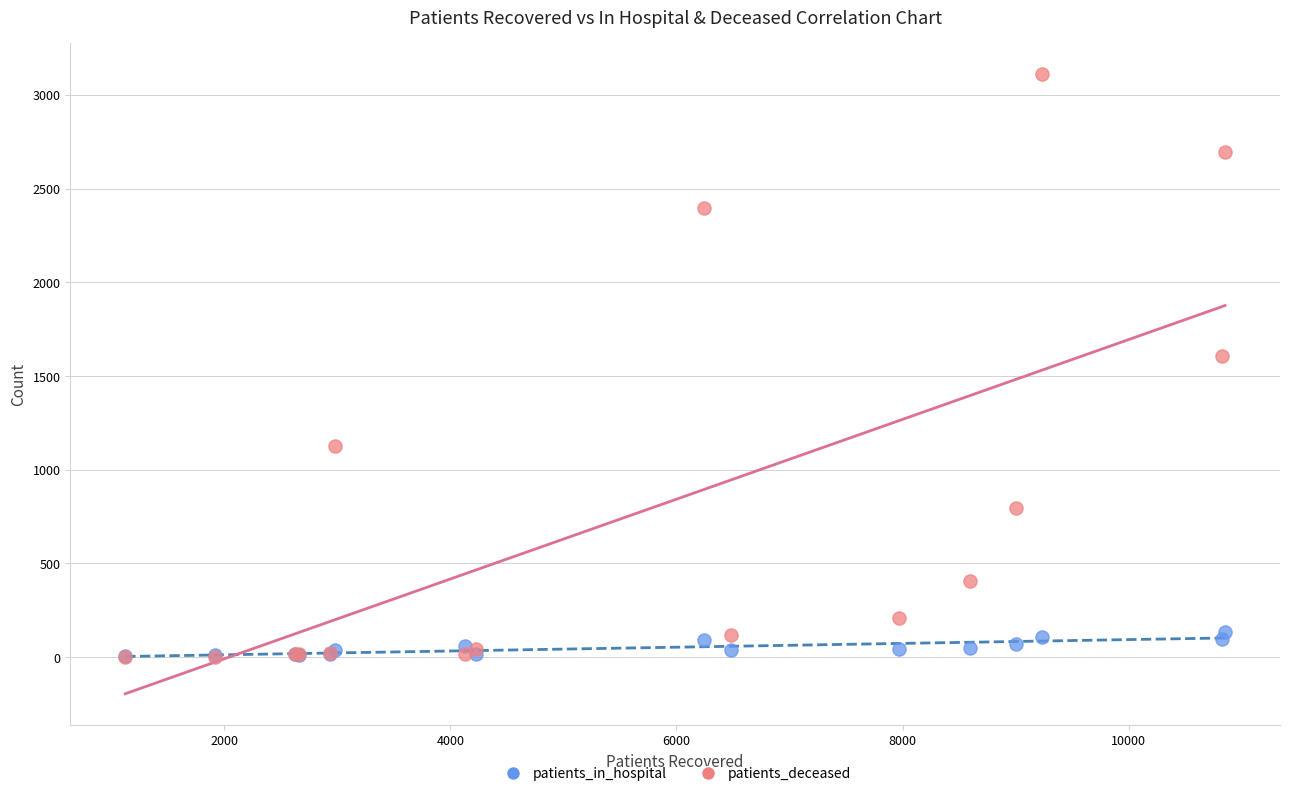

In the patients_deceased series, what Y value is closest to 1557?

1606